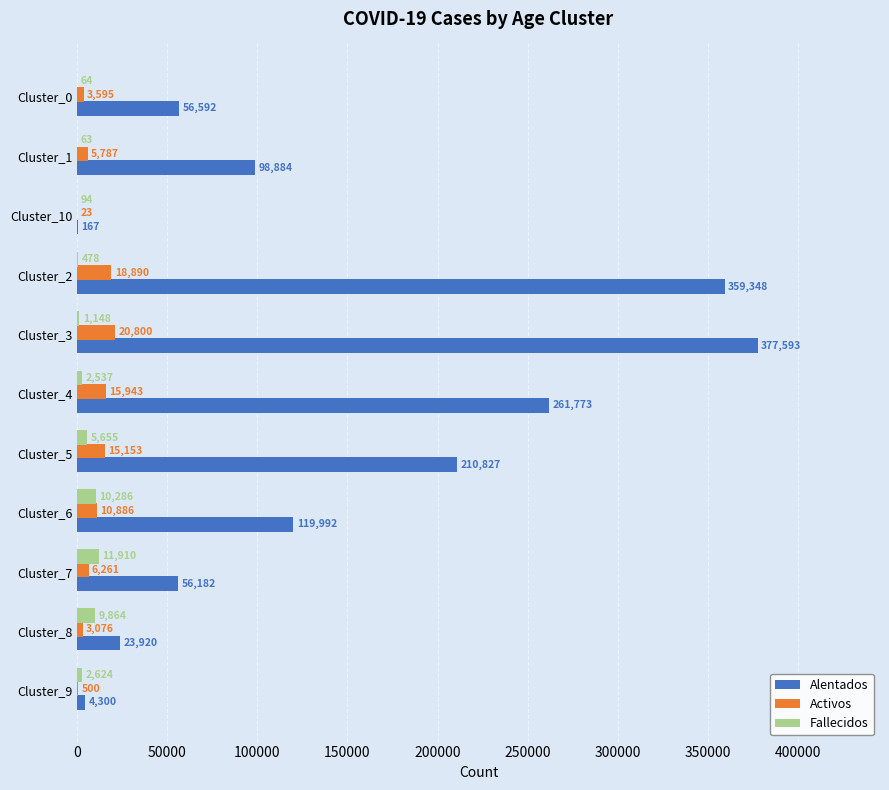

What is the sum of all Activos values?

100914